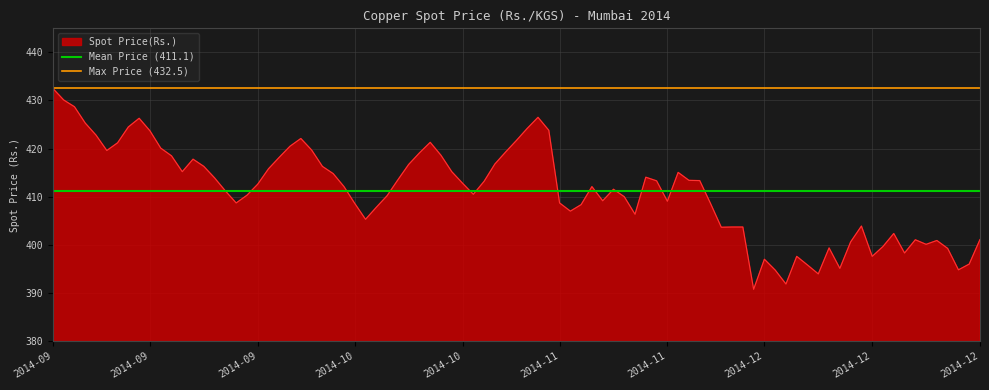

Which has a higher value, 2014-09 or 2014-09?

2014-09